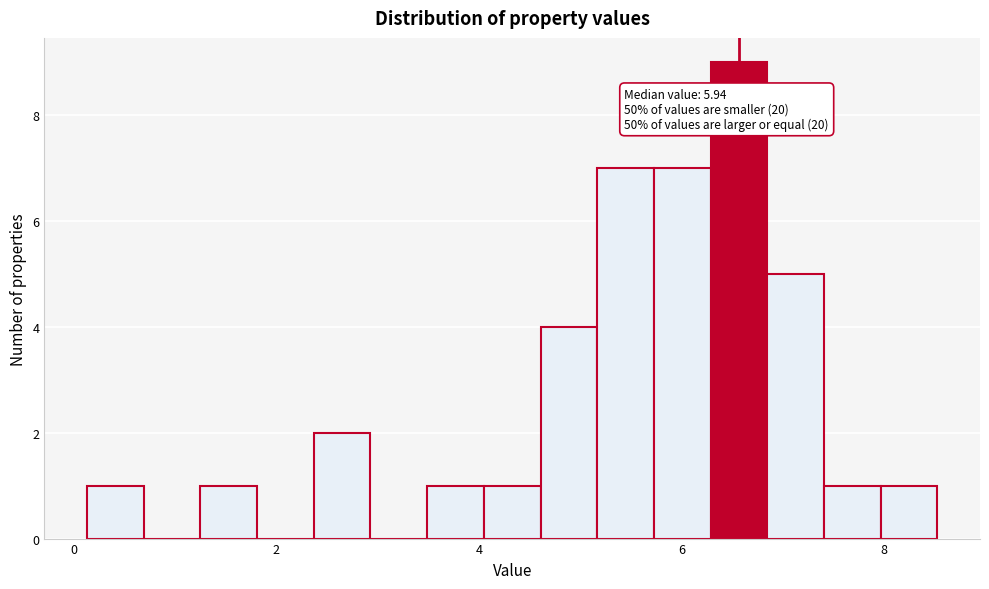

Around what value on the x-axis is the tallest bar? Give the approximate position of its centre, as read against the axis.

6.6